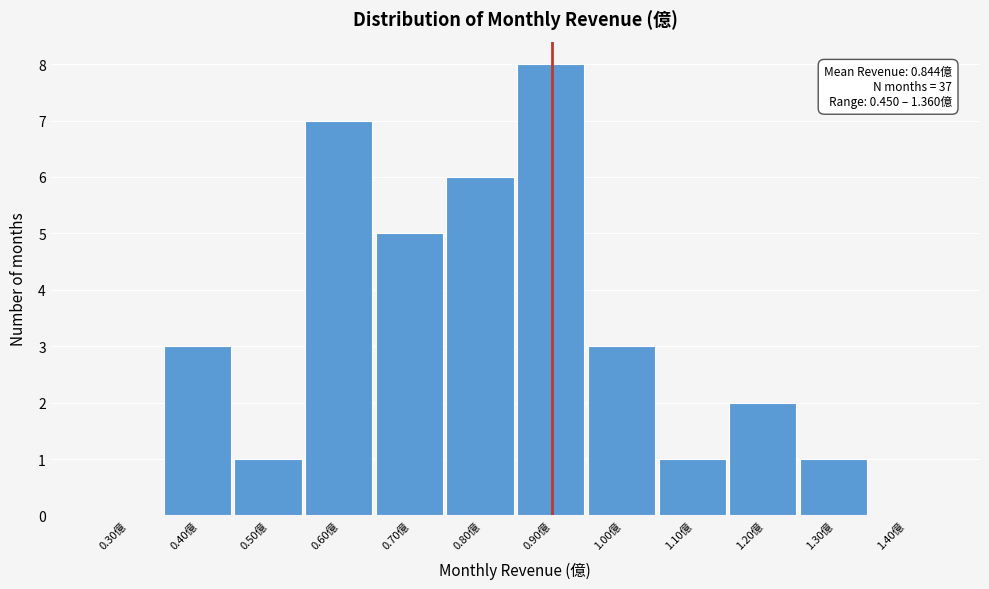

Reading left to right, transcribe all the data shown in this chart.

0.30億=0	0.40億=3	0.50億=1	0.60億=7	0.70億=5	0.80億=6	0.90億=8	1.00億=3	1.10億=1	1.20億=2	1.30億=1	1.40億=0